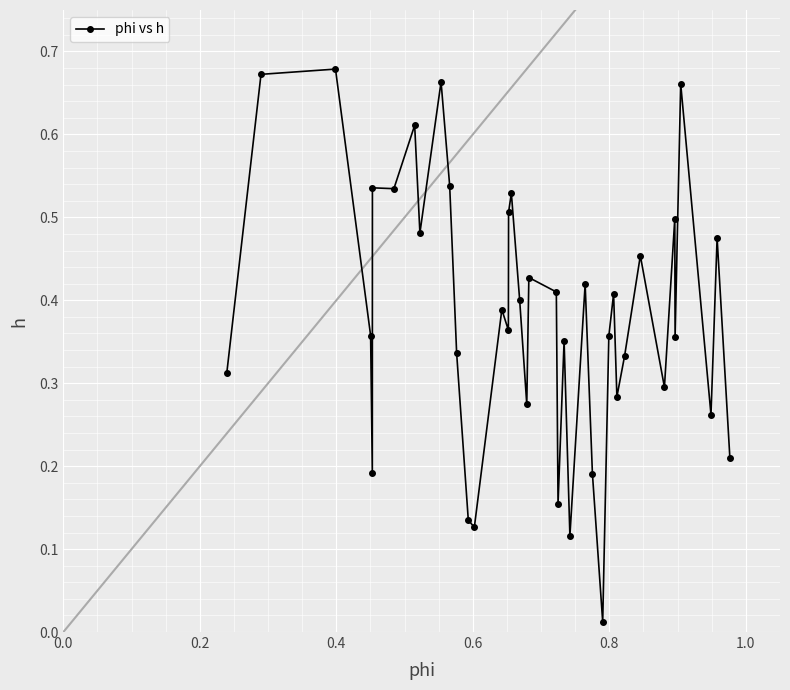

True or false: the data has more than 0 interior local peaks.

True